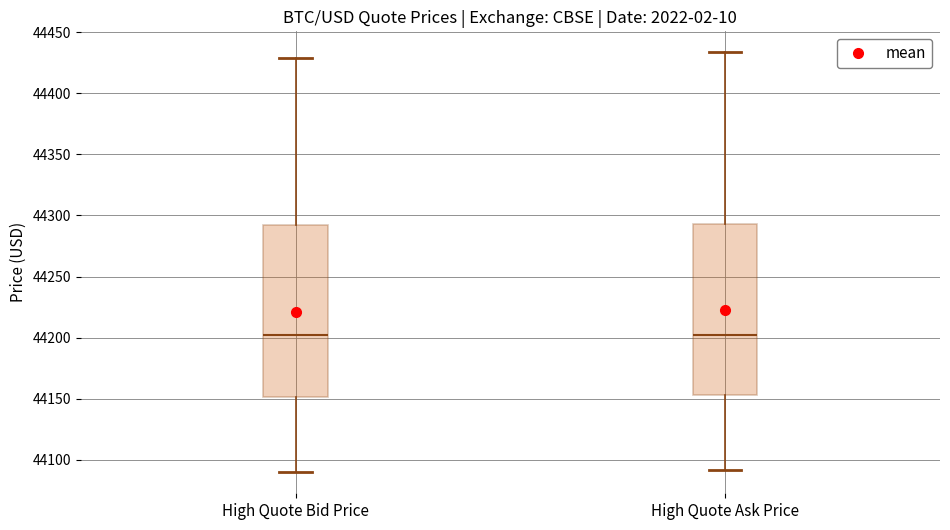

Reading left to right, read every box against the y-axis: the position of its median line, the range the box covers, and the ends of its whiskers. The values are not printed on the chart, so give them approximately, as read against the axis.

High Quote Bid Price: median 44200, box 44150 to 44295, whiskers 44090 to 44430
High Quote Ask Price: median 44200, box 44155 to 44295, whiskers 44090 to 44435